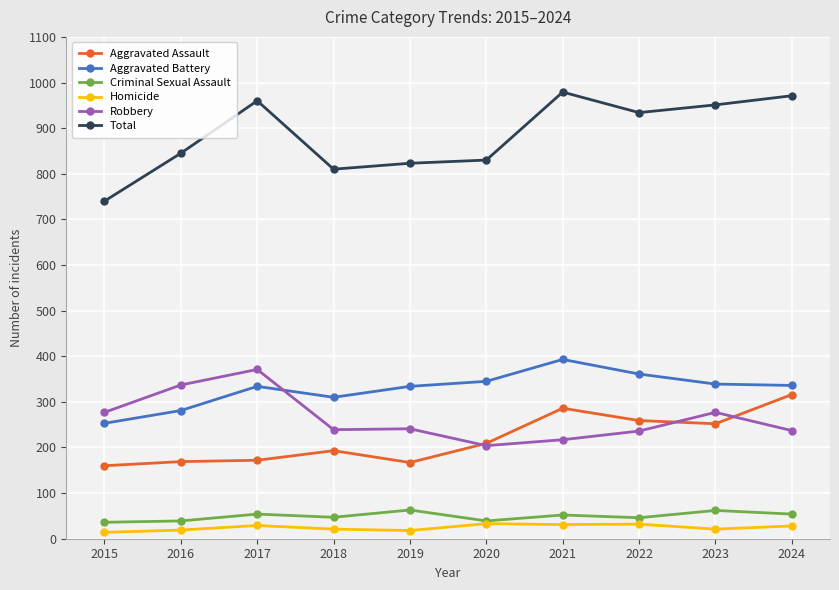

What are all the series names shown in the legend?

Aggravated Assault, Aggravated Battery, Criminal Sexual Assault, Homicide, Robbery, Total